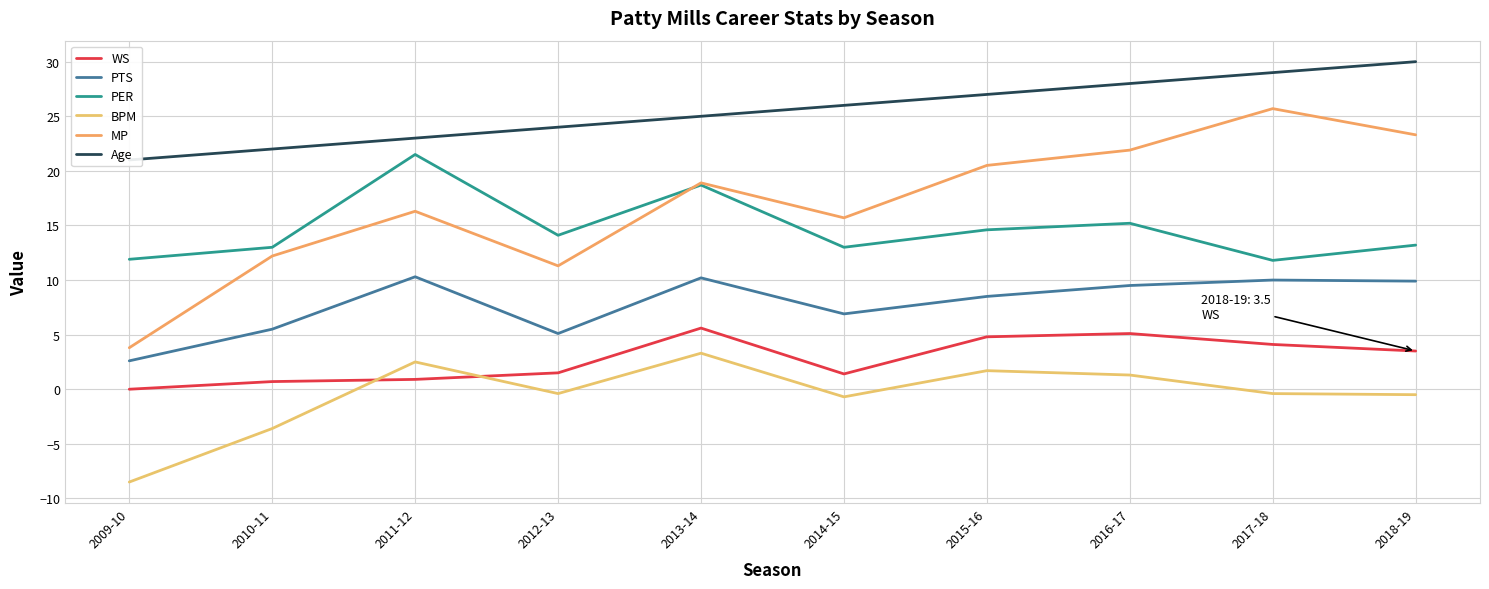

What is the sum of all WS values?

27.6